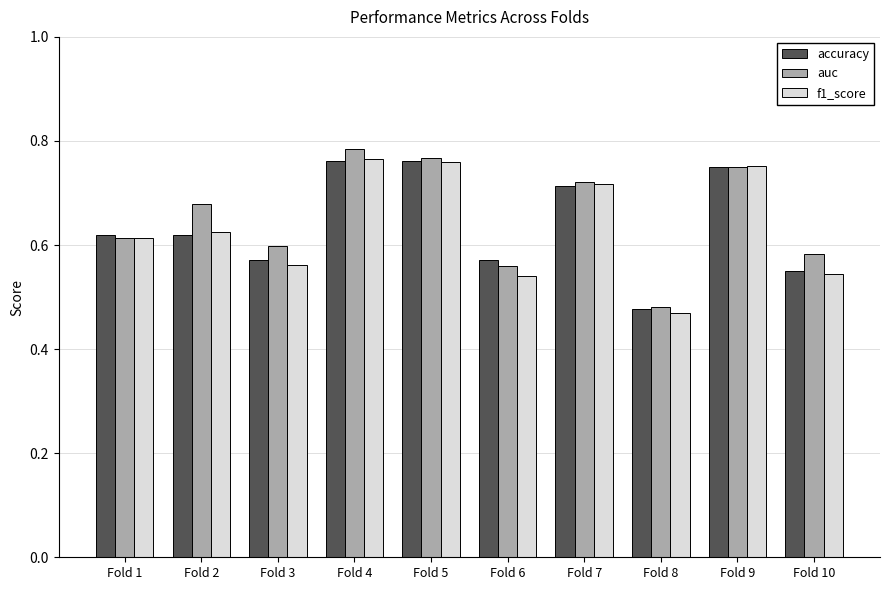

What is the total value across all series at Fold 5?

2.3